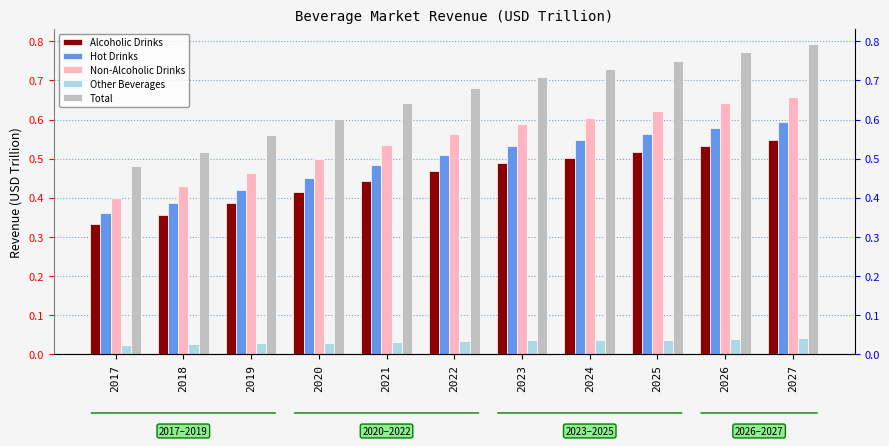

What is the difference between the maximum and minimum values in the Hot Drinks series?

0.2